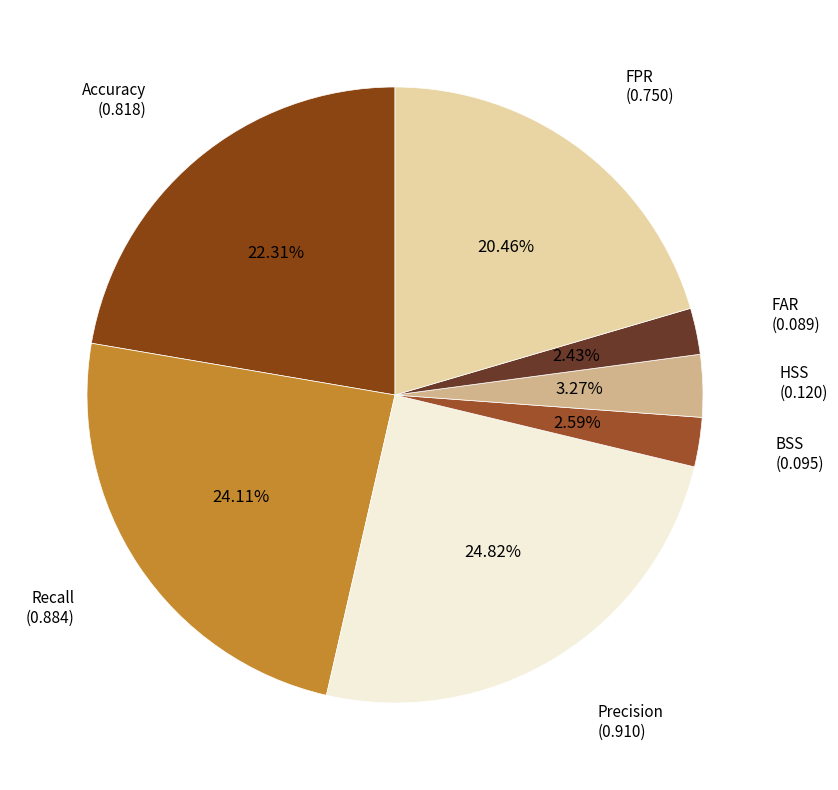

How many slices are in this pie chart?

7